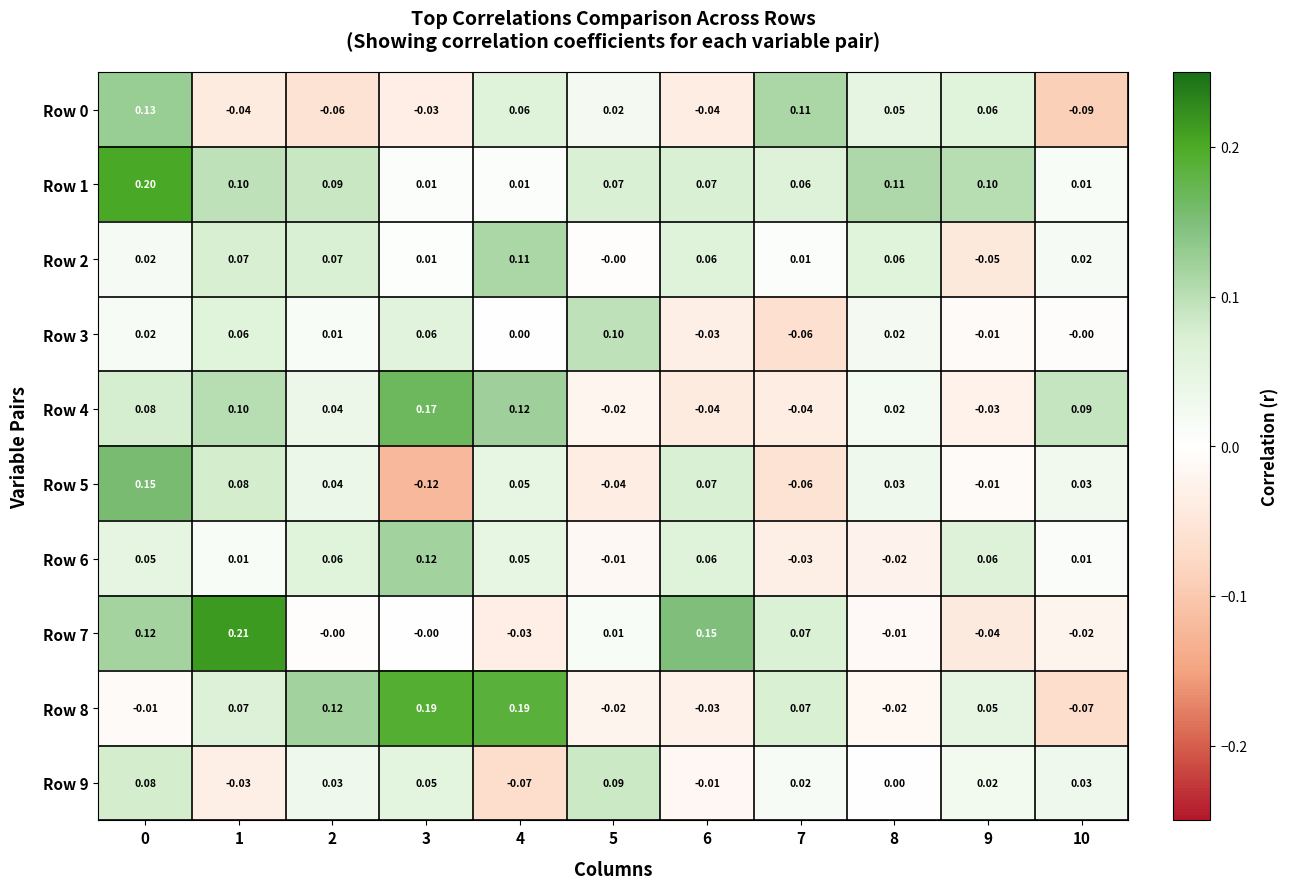

Is the value of Row 7 at 6 greater than the value of Row 0 at 9?

Yes